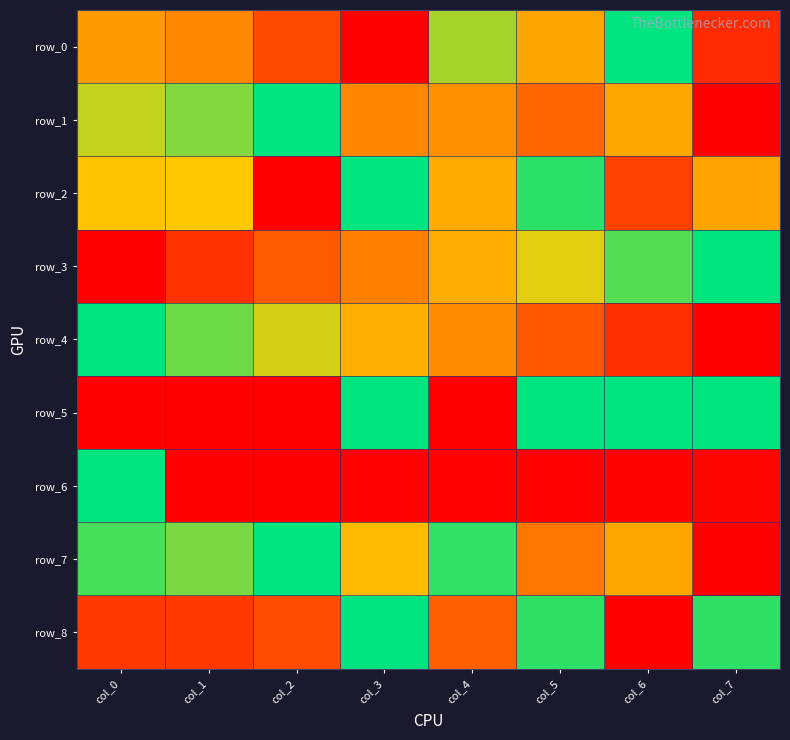

What is the sum of the row_2 values at col_2 and col_1?

0.7